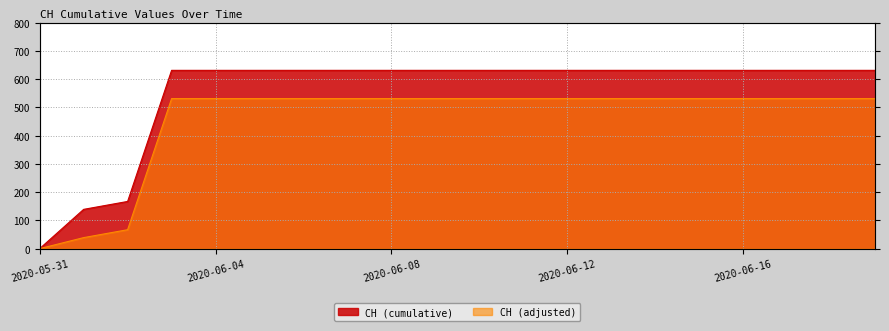

At which category does the chart reach its minimum across all series?

2020-05-31